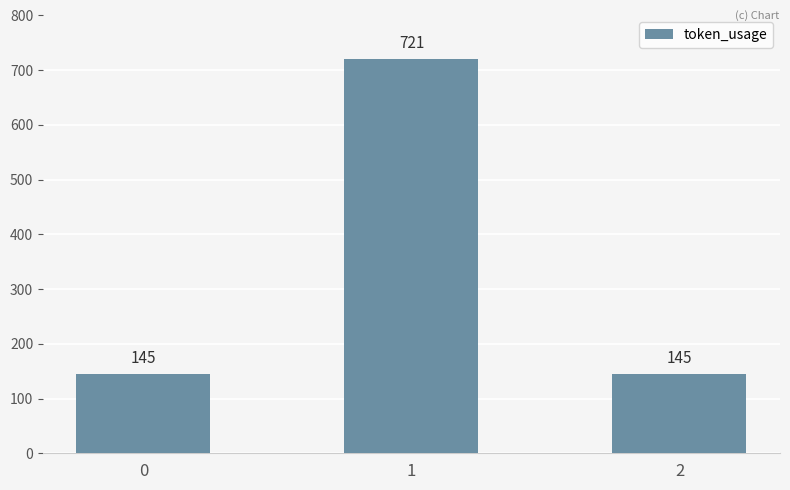

What is the sum of all values?

1011